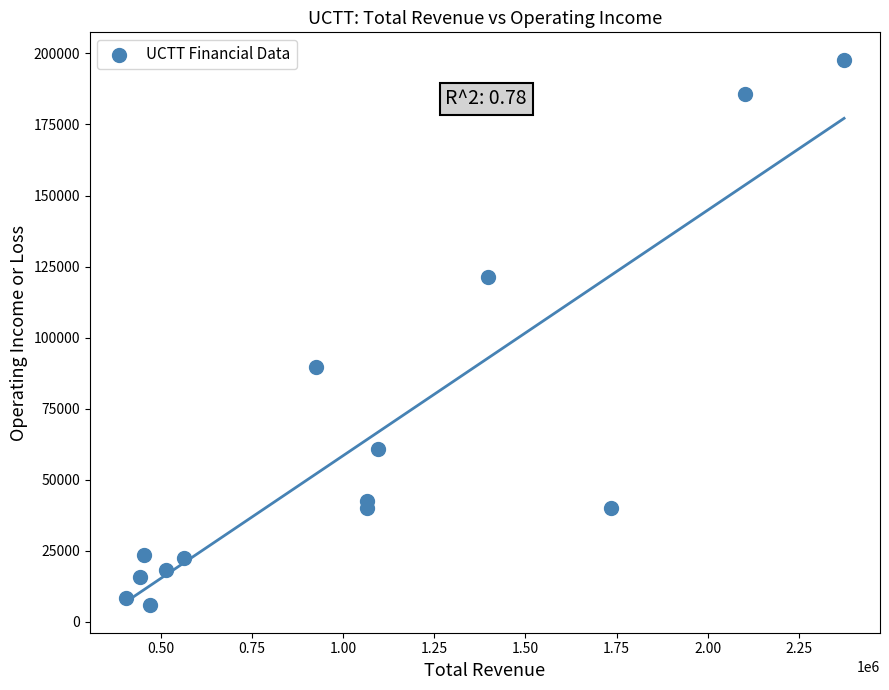

What Y value in the scatter plot is closest to 101800?

89500